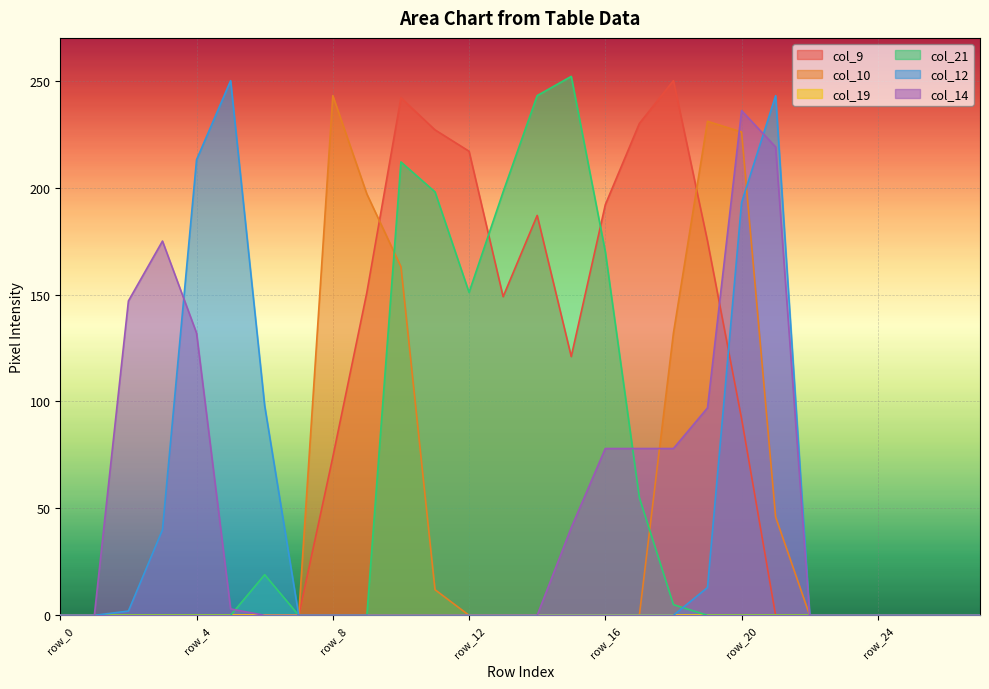

How many times do col_14 and col_21 cross each other?

2